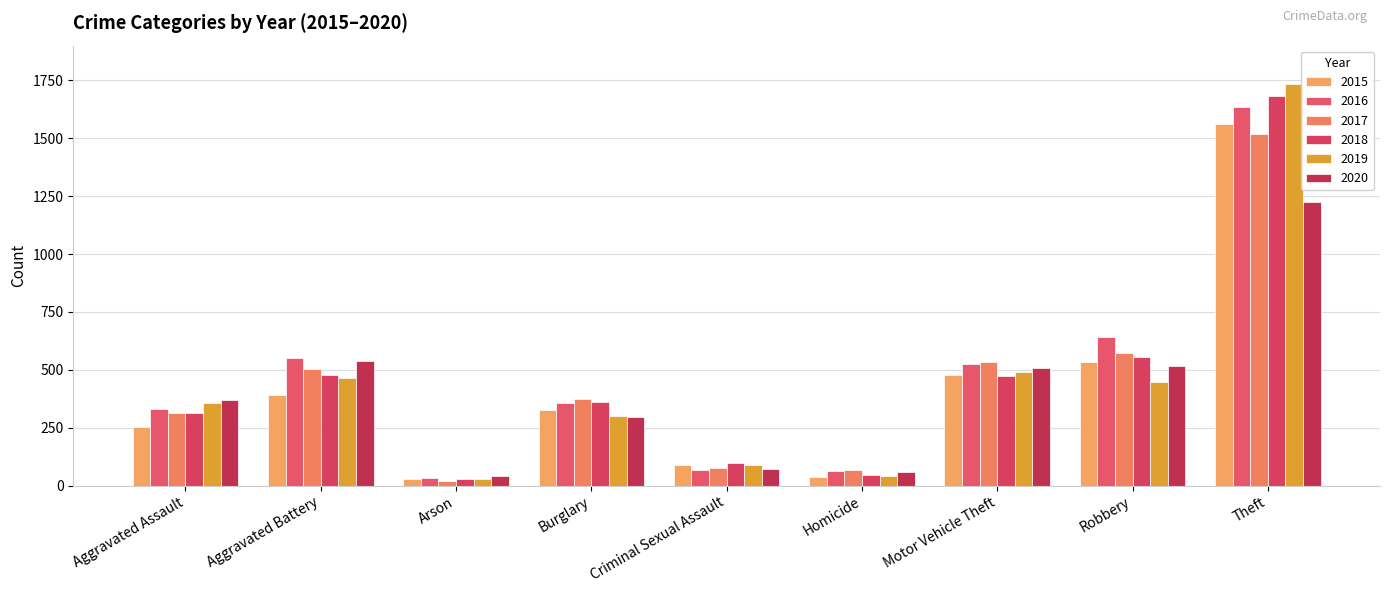

How many groups of bars are there?

9